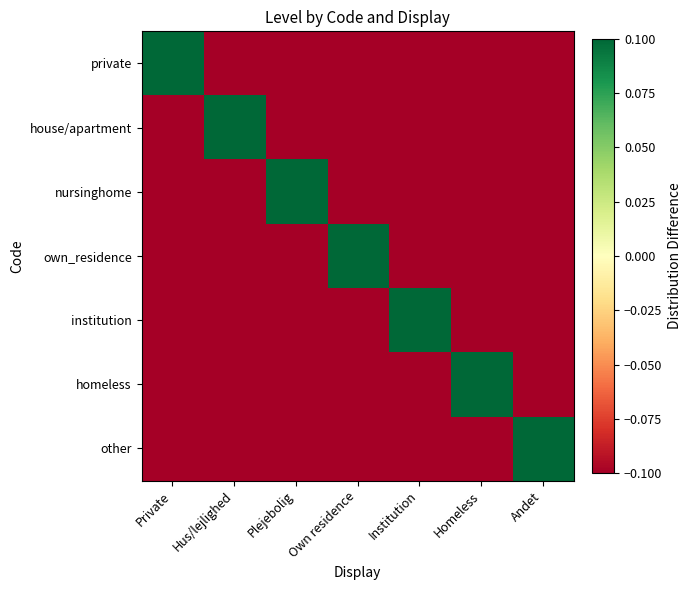

What is the total value across all series at Homeless?

-0.5